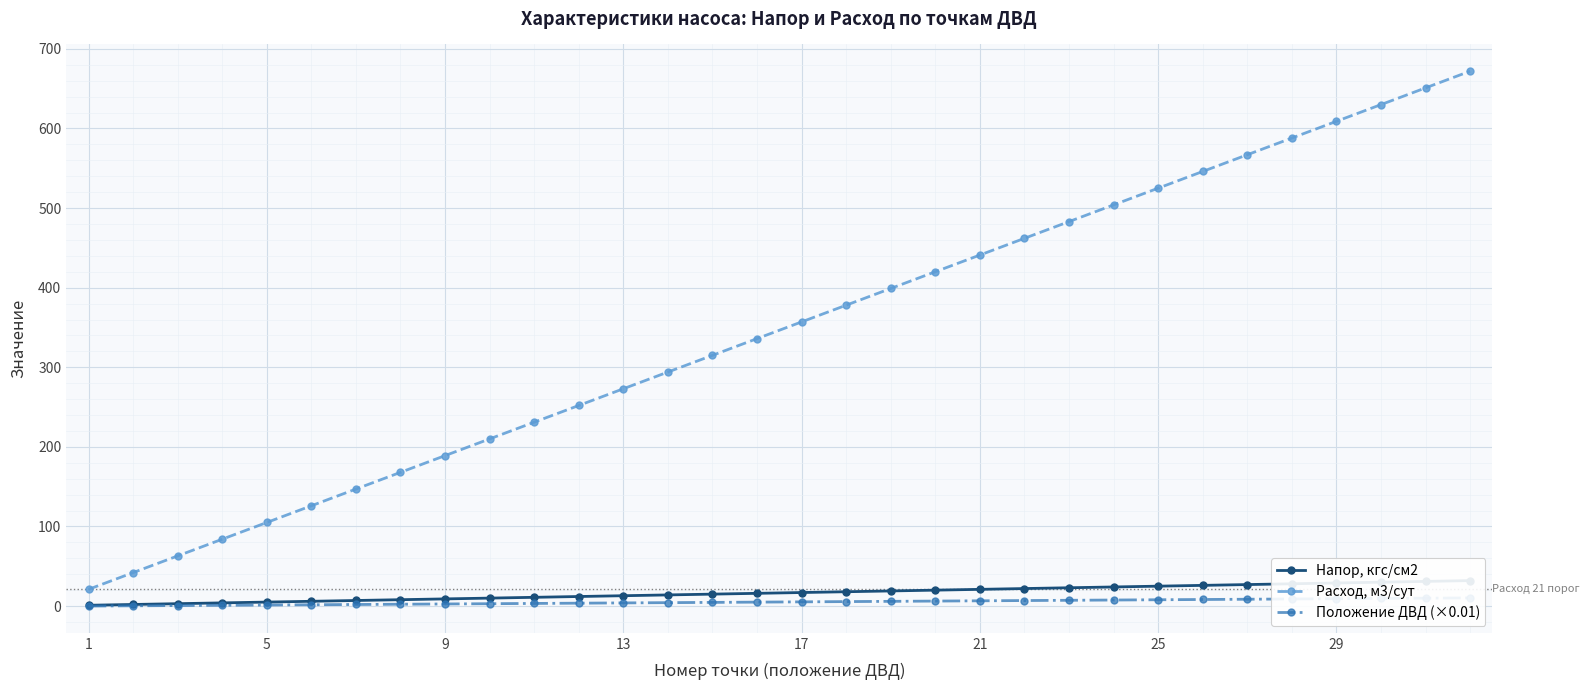

At which label does Положение ДВД (×0.01) reach its minimum?

1